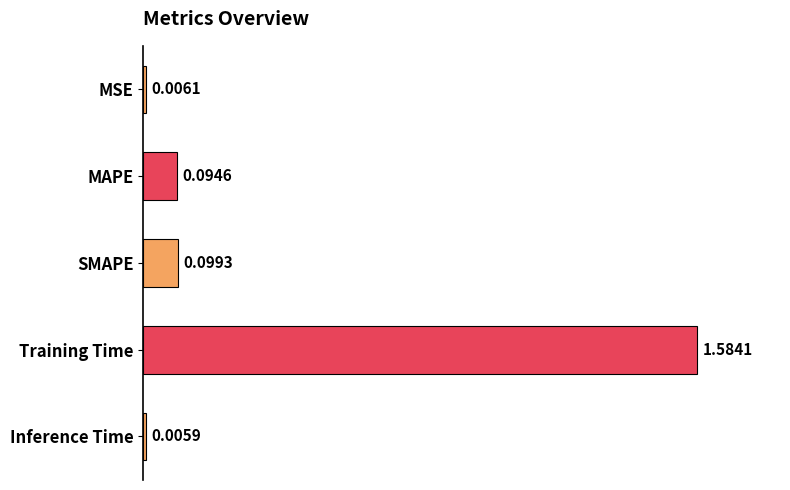

At which label is the value closest to 0?

Inference Time